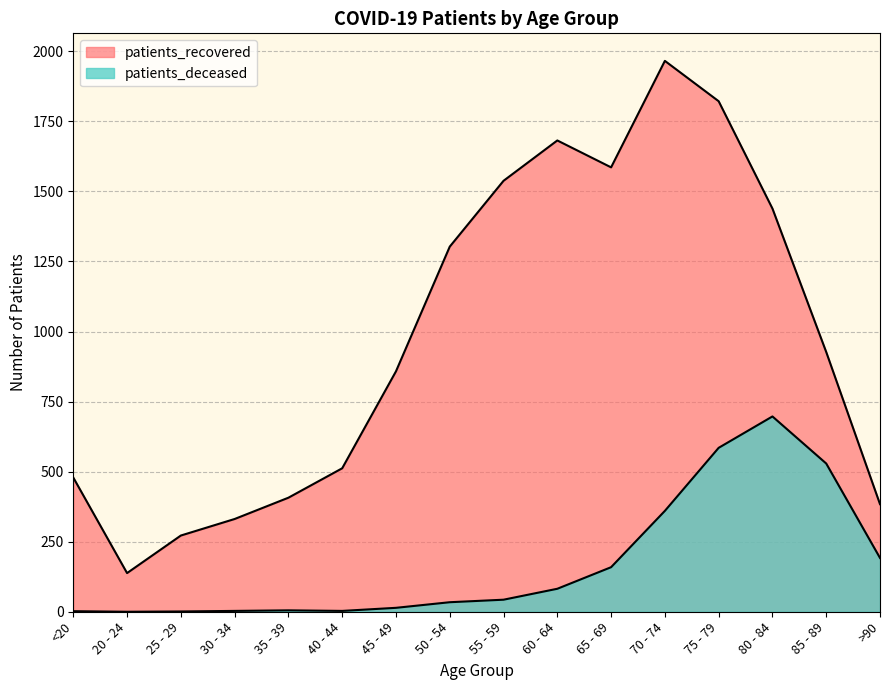

What position from the left is 80 - 84?

14